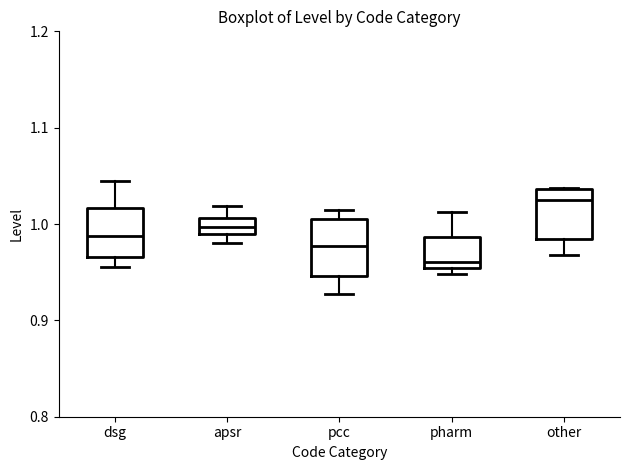

Reading left to right, transcribe this box plot: for each box, give where its median line is, the range the box spans, and where its two whiskers end, as read against the y-axis. The values are not printed on the chart, so give them approximately, as read against the axis.

dsg: median 0.99, box 0.97 to 1.02, whiskers 0.96 to 1.05
apsr: median 1.00, box 0.99 to 1.01, whiskers 0.98 to 1.02
pcc: median 0.98, box 0.95 to 1.01, whiskers 0.93 to 1.01 (just above the box's upper edge)
pharm: median 0.96, box 0.95 to 0.99, whiskers 0.95 (just below the box's lower edge) to 1.01
other: median 1.02, box 0.98 to 1.04, whiskers 0.97 to 1.04